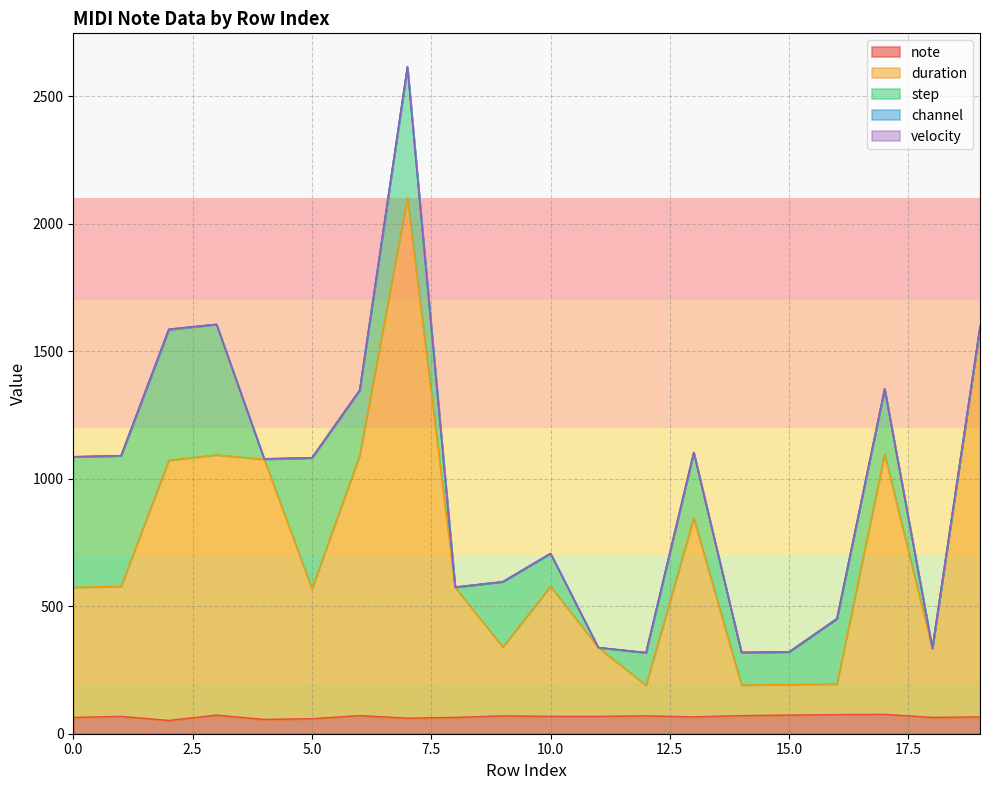

At which label is step closest to 256?

6